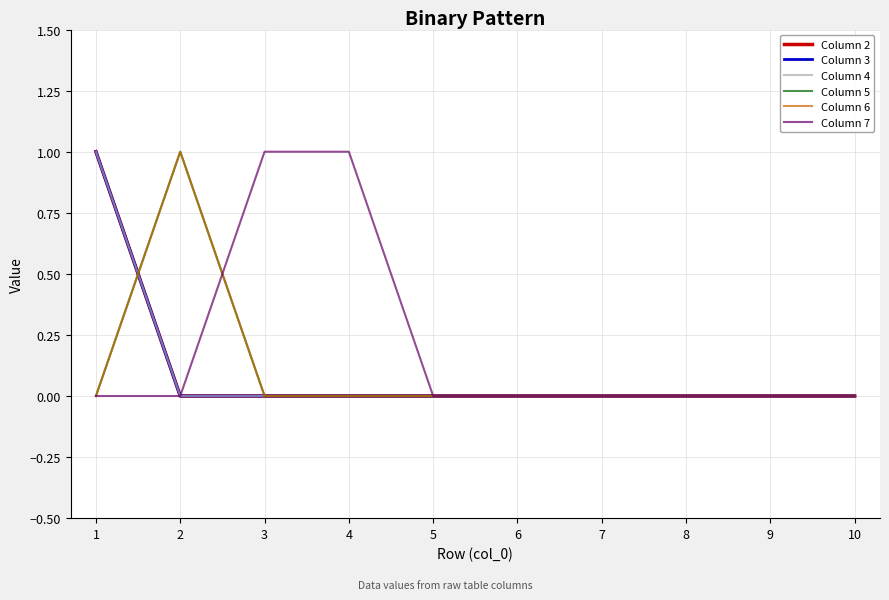

Does the chart display data point markers on the line(s)?

No